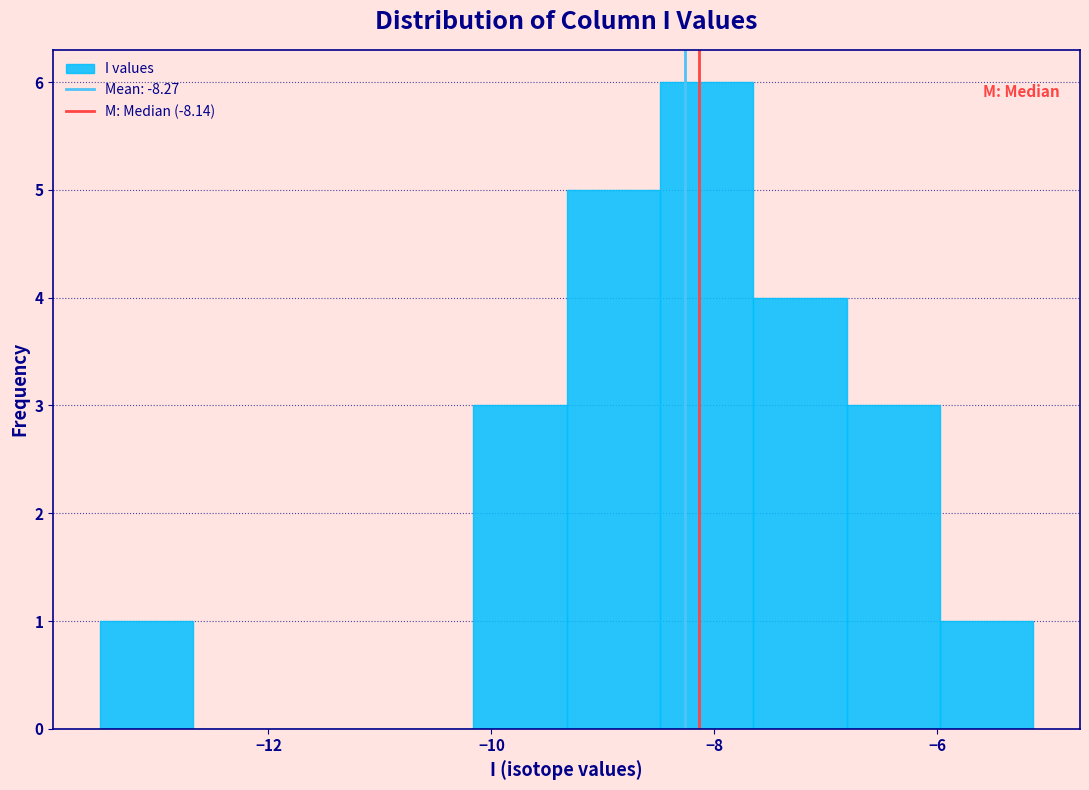

What is the height of the bar covering -6.0 to -5.2 on the x-axis? Neither the bar edges nor the heights are printed on the chart, so give them approximately, as read against the axes.

1